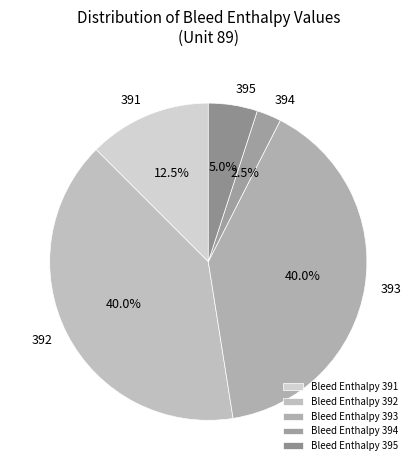

Which category has the smallest portion of the pie?

Bleed Enthalpy 394